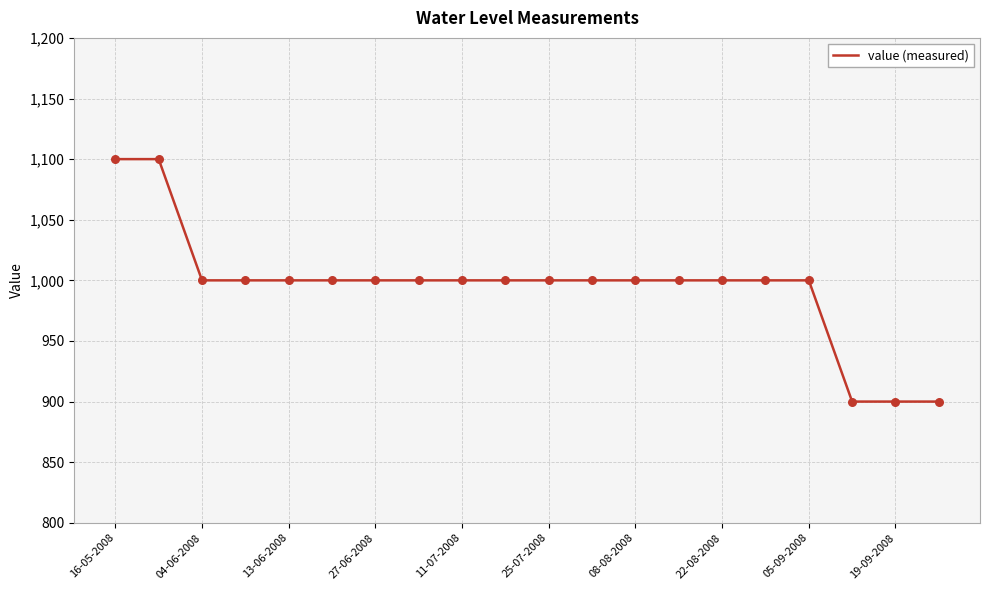

What is the difference between the maximum and minimum values?

200